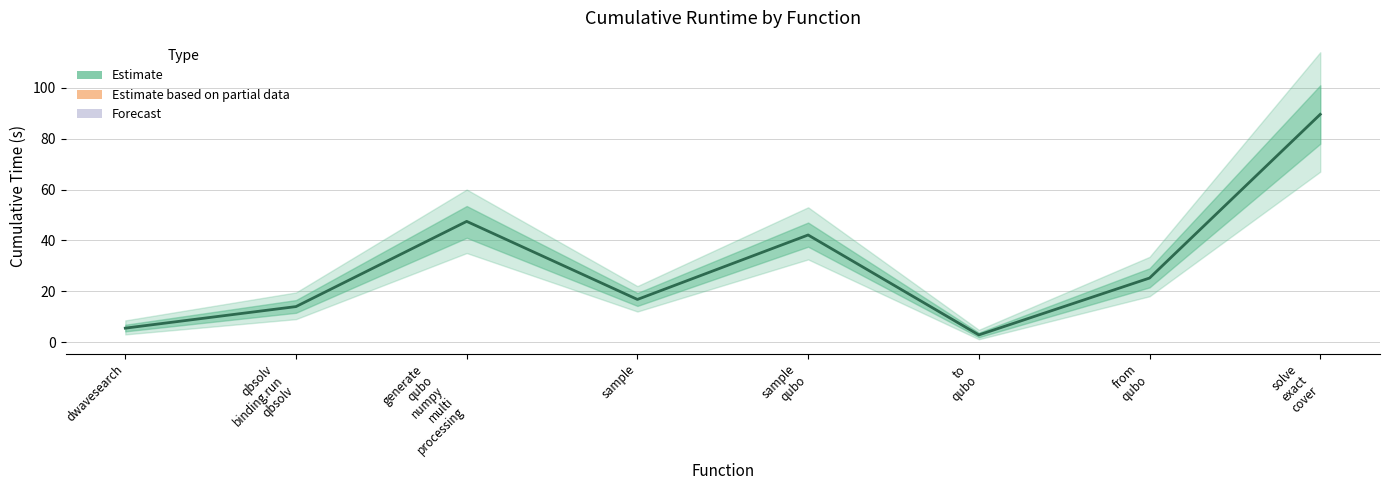

True or false: the data shows 27.9 at generate
qubo
numpy
multi
processing.

False